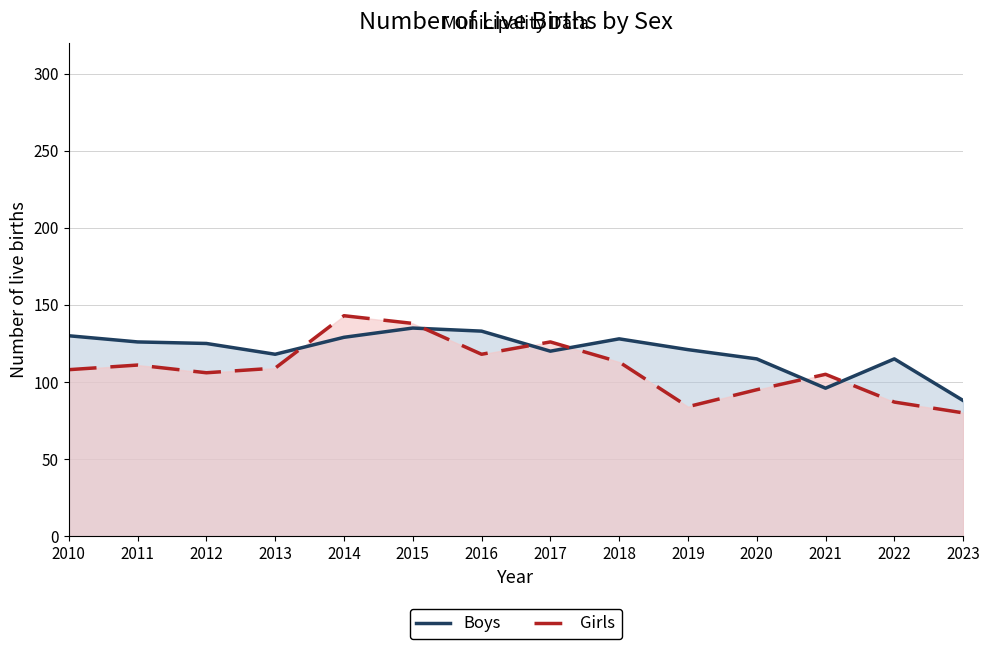

What are all the series names shown in the legend?

Boys, Girls